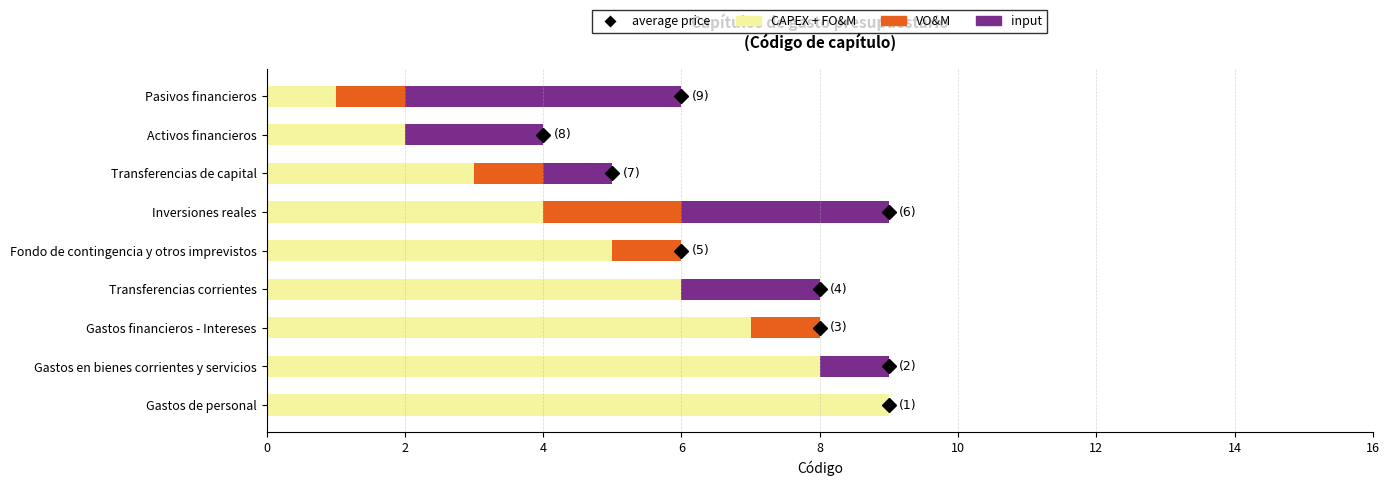

How many categories are shown in the chart?

9